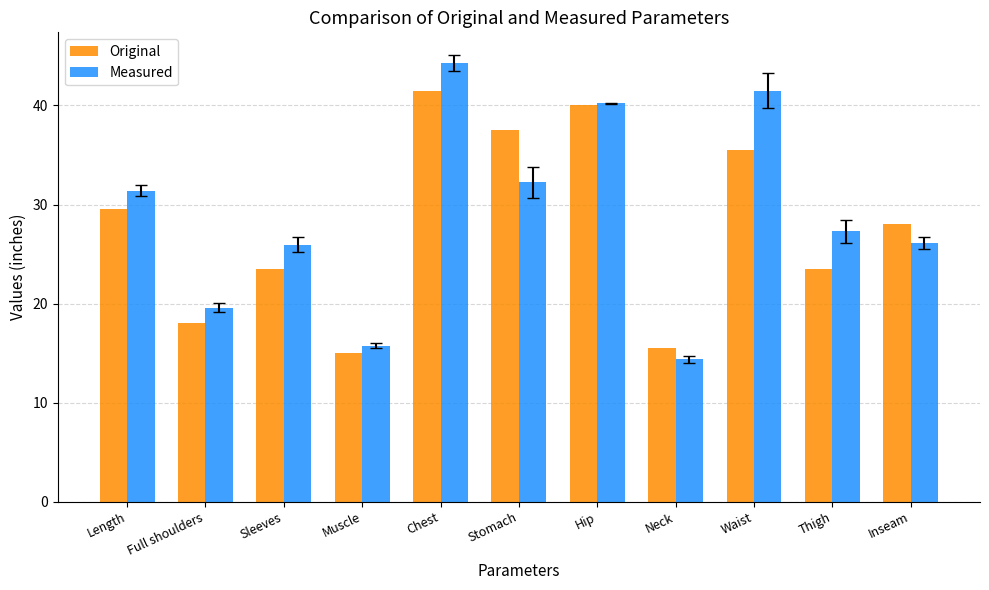

What is the lowest value of the Measured series?

14.4